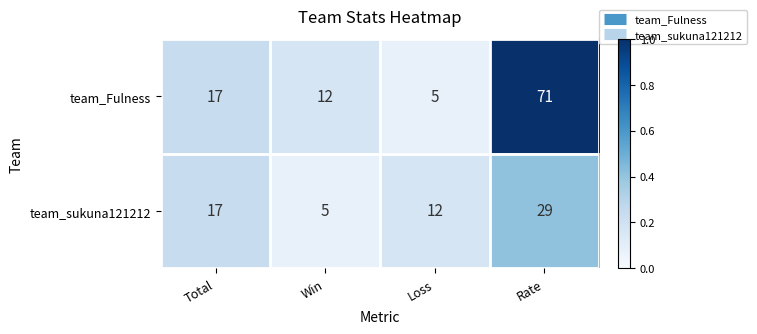

What is the smallest value displayed?

5